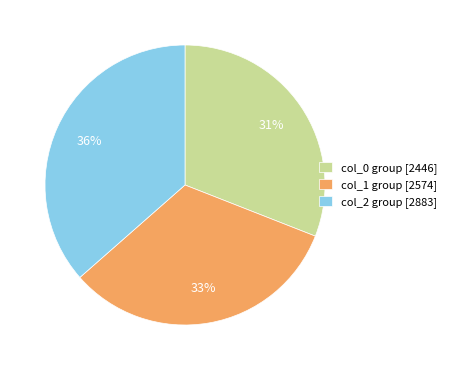

How many segments does this pie chart have?

3